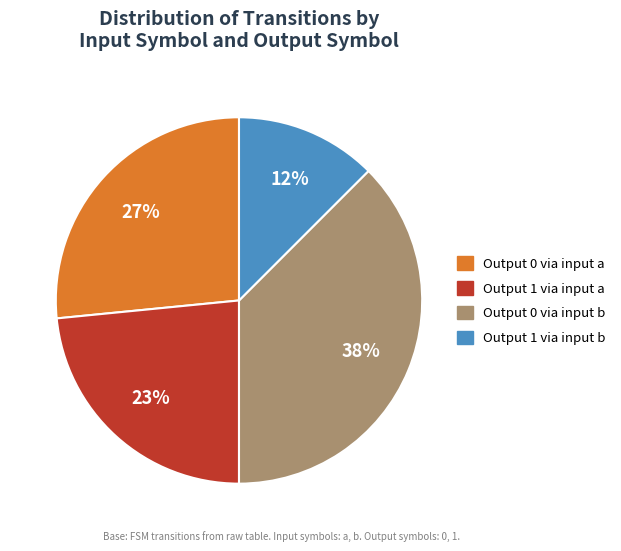

Is there any slice that represents more than half of the pie?

No